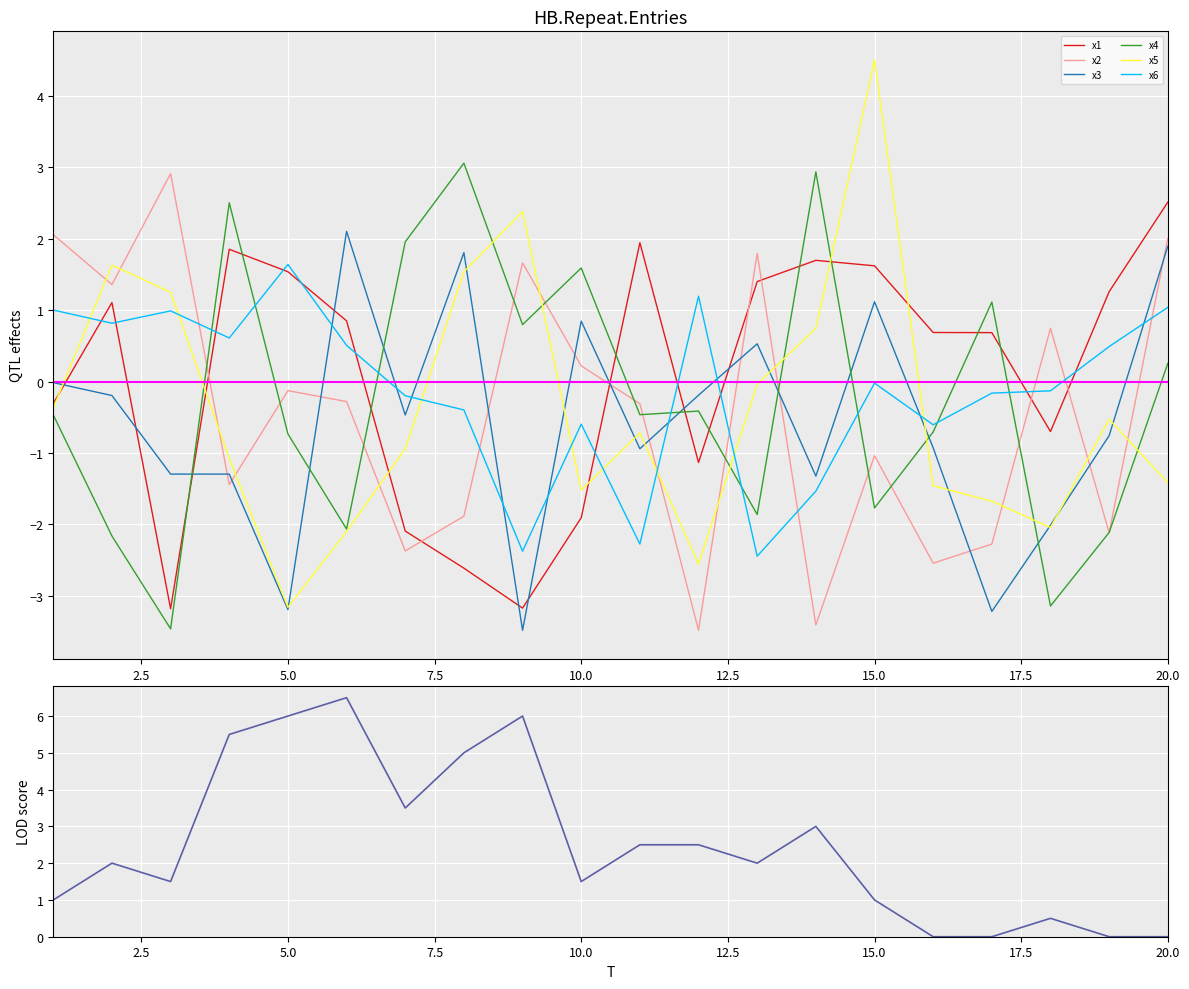

What is the difference between the maximum and second lowest values in the x6 series?

4.0